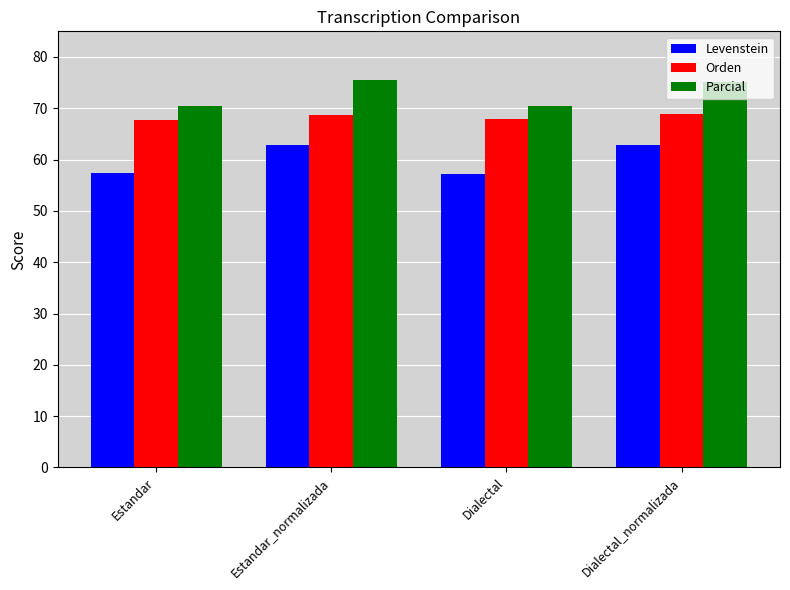

What is the sum of the Orden values at Dialectal_normalizada and Estandar?

136.5